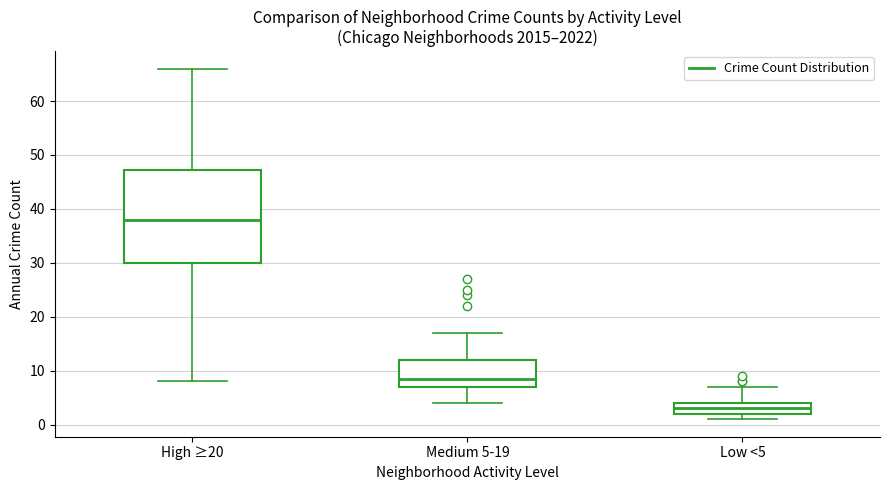

Reading left to right, read every box against the y-axis: the position of its median line, the range the box covers, and the ends of its whiskers. The values are not printed on the chart, so give them approximately, as read against the axis.

High ≥20: median 38, box 30 to 47, whiskers 8 to 66
Medium 5-19: median 9, box 7 to 12, whiskers 4 to 17
Low <5: median 3, box 2 to 4, whiskers 1 to 7